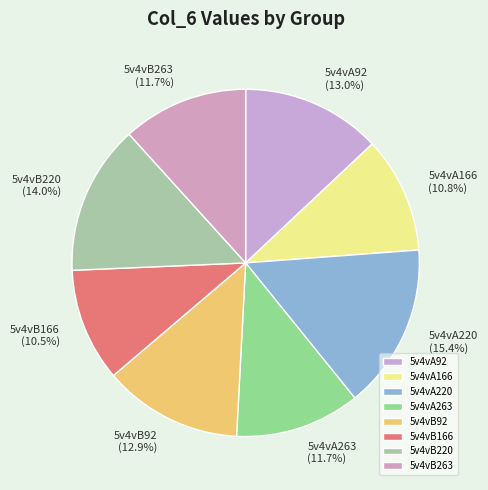

Approximately how many times larger is the value at 5v4vB263 compared to 5v4vB166?

1.1